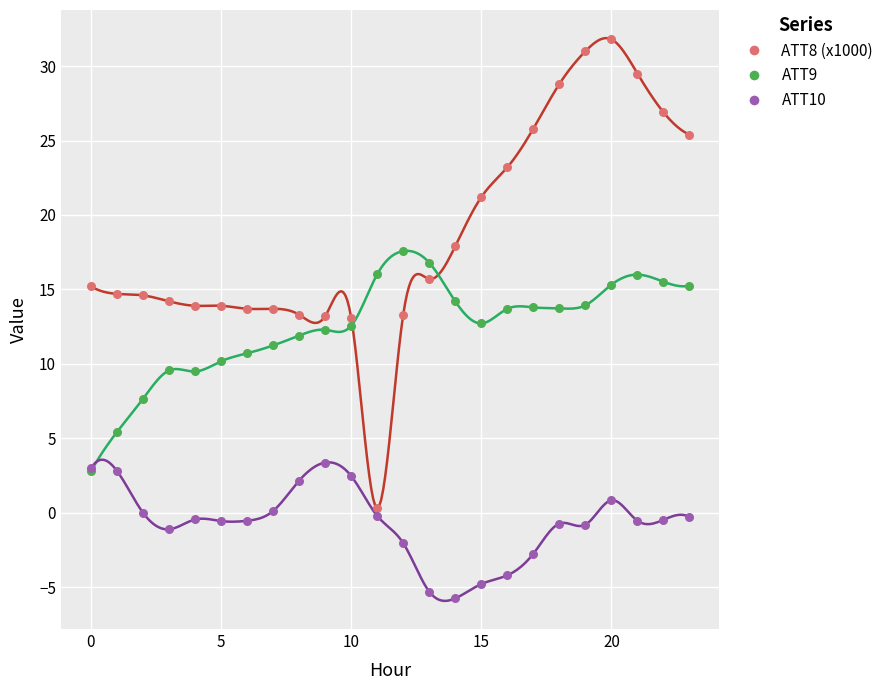

What is the minimum value shown in the chart?

-5.9